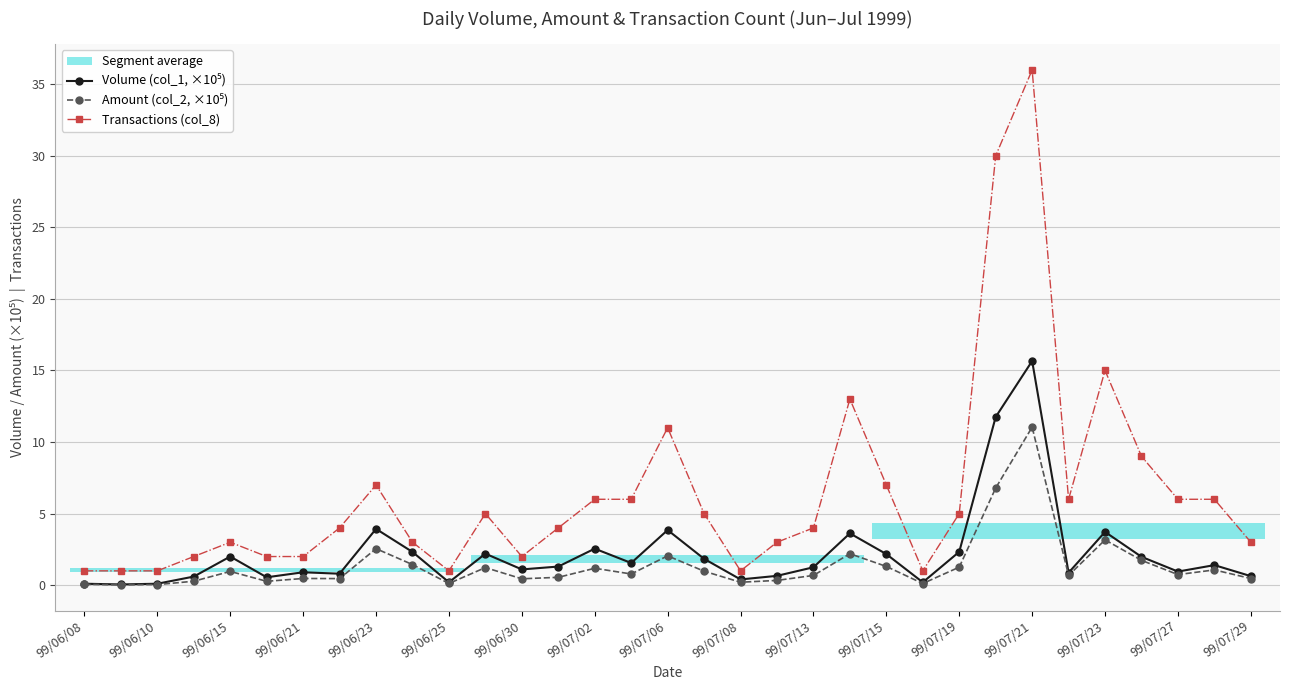

The value of Transactions (col_8) at 99/07/29 is 1.0. True or false?

False